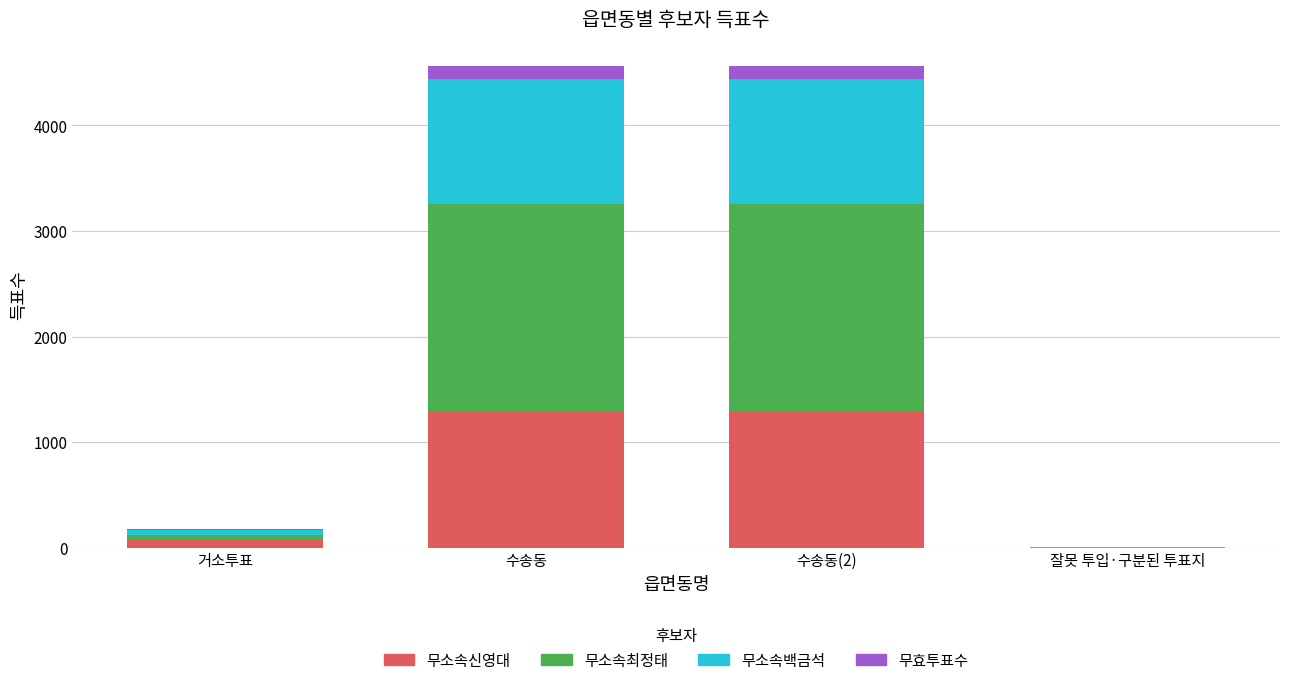

What is the sum of all 무소속신영대 values?

2659